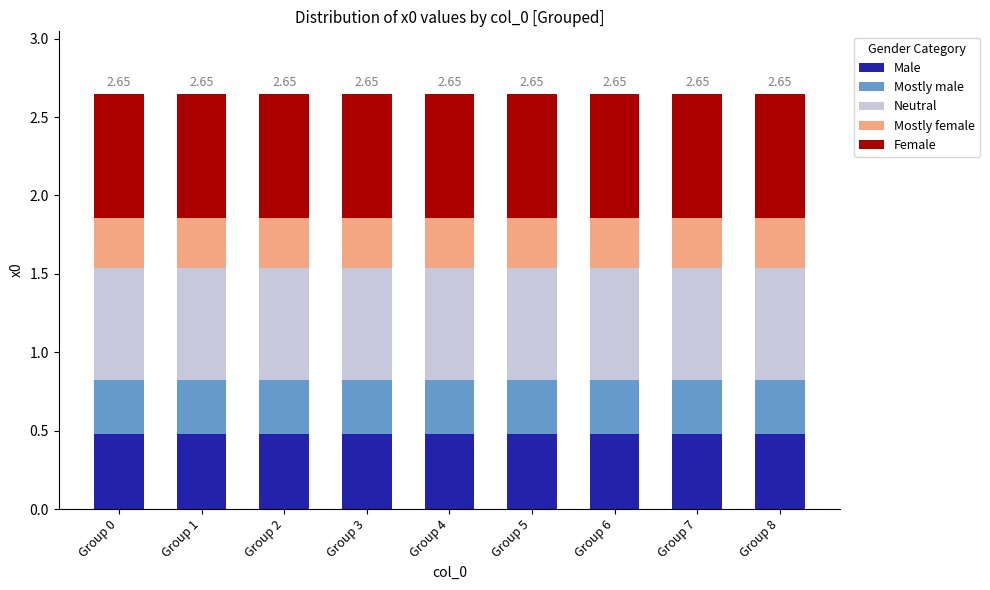

What is the average value of the Male series?

0.5